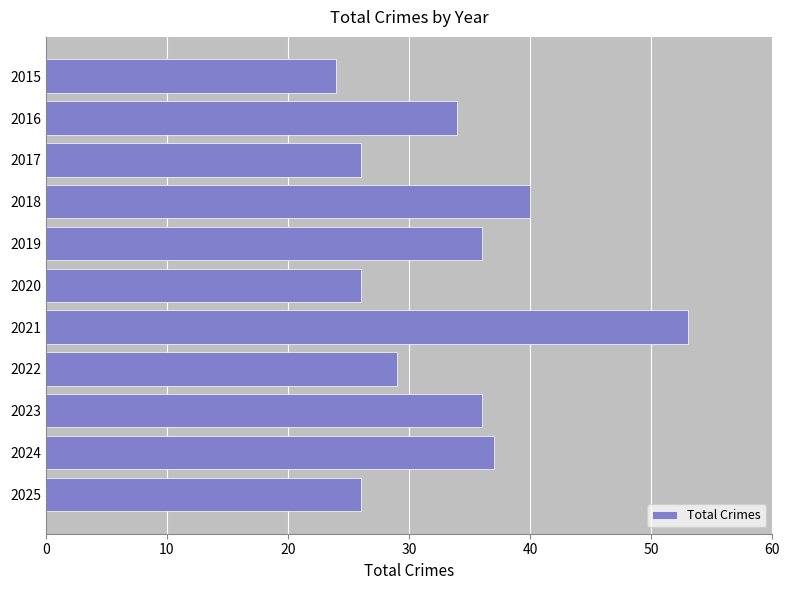

What is the approximate value at 2017, to the nearest 5?

25